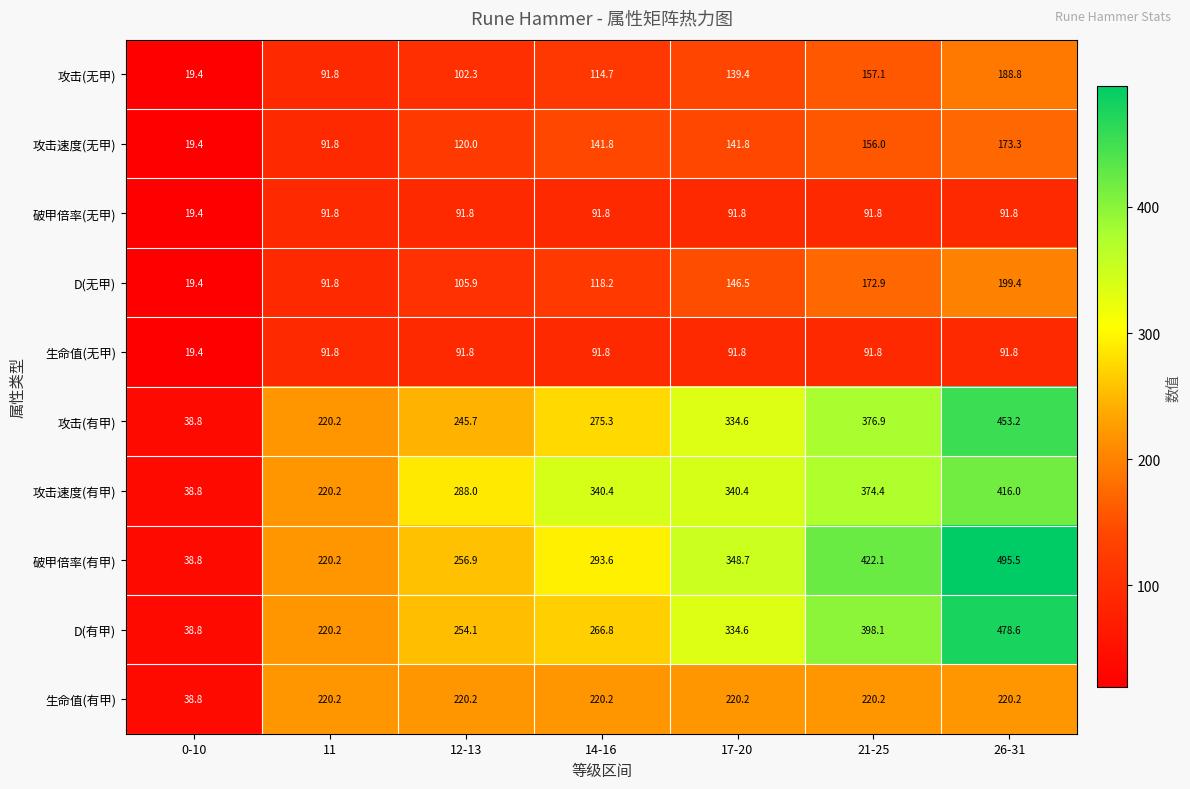

Rank the categories by 攻击(有甲) value from lowest to highest.

0-10, 11, 12-13, 14-16, 17-20, 21-25, 26-31